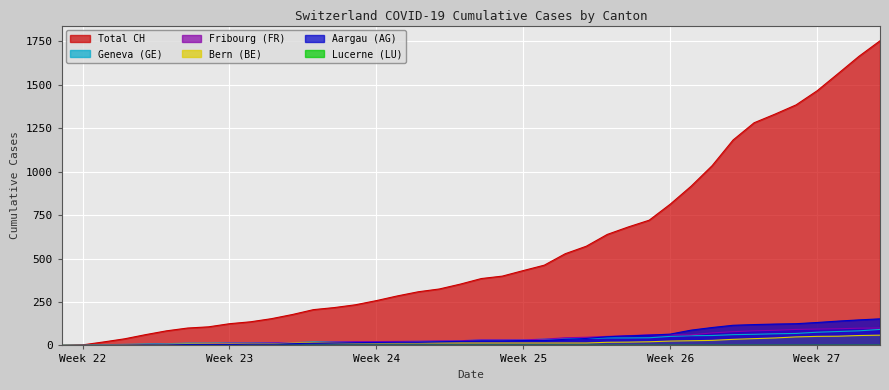

Which series has the largest total across all categories?

Total CH